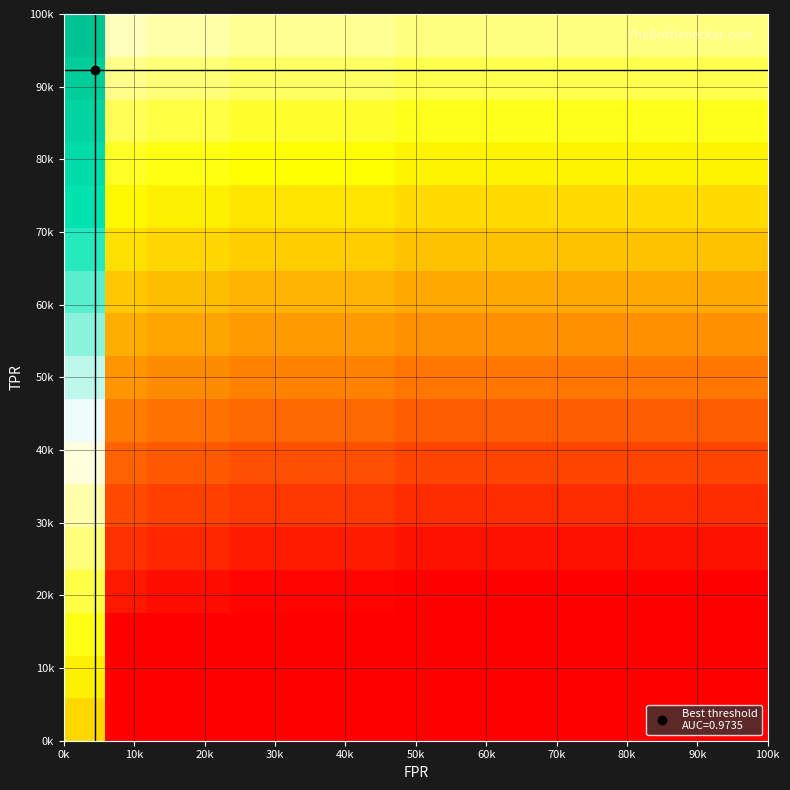

What is the smallest value displayed?

-1.0